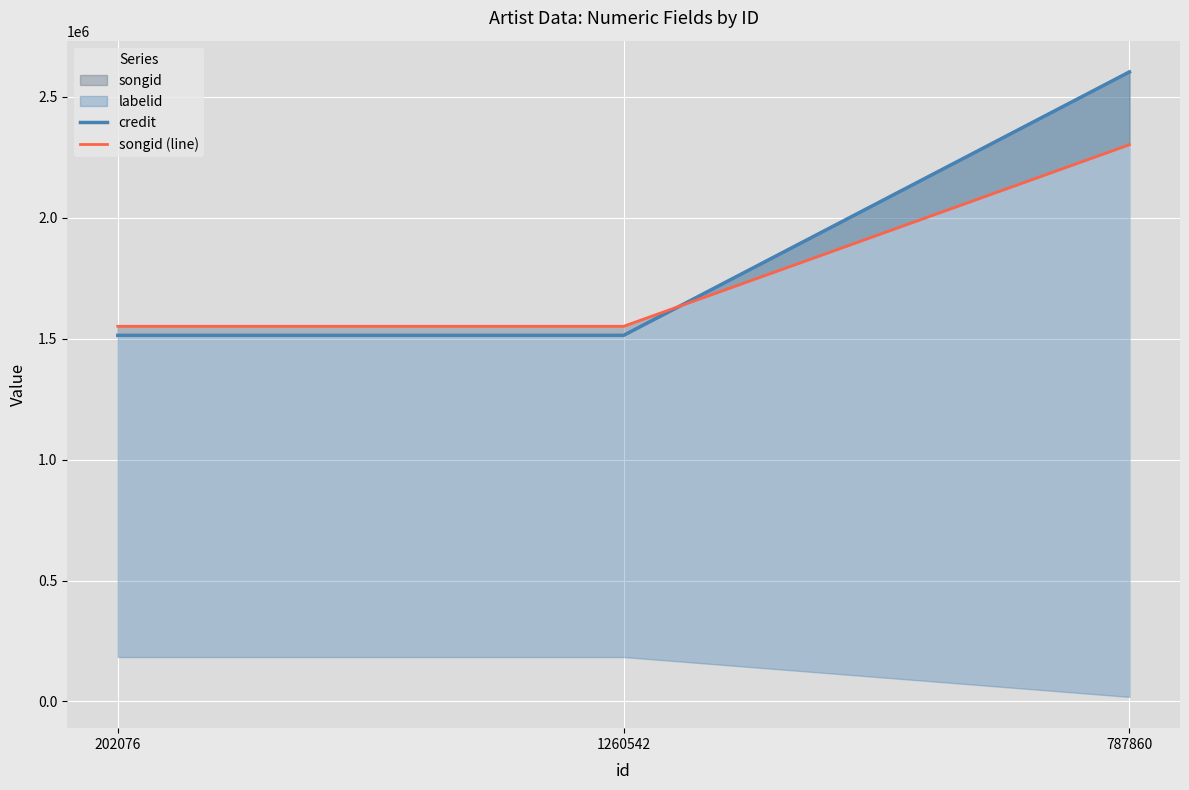

What is the highest value of the credit series?

2603650